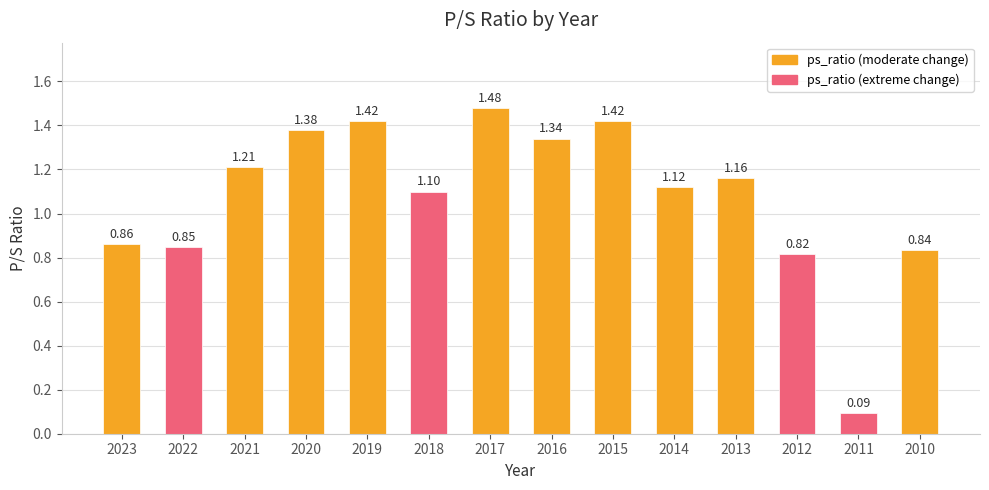

The chart shows a value of 2.3 at 2016. True or false?

False